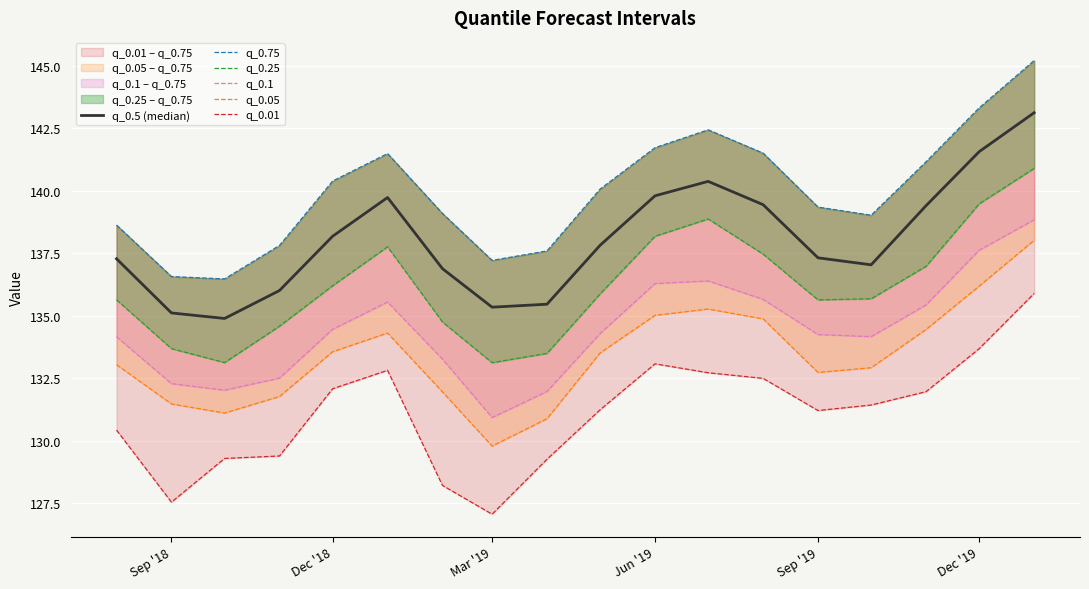

Rank the series at Jun '19 from lowest to highest value.

q_0.01, q_0.05, q_0.1, q_0.25, q_0.5 (median), q_0.75